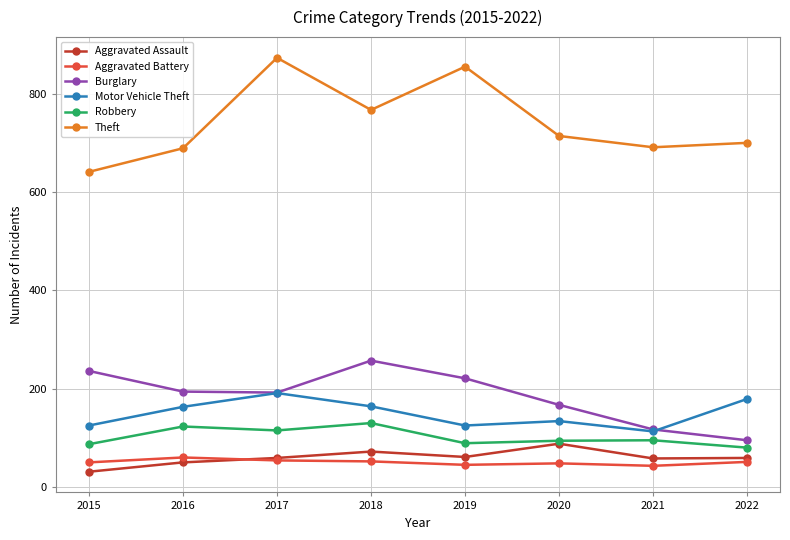

What is the sum of the Burglary values at 2022 and 2019?

316